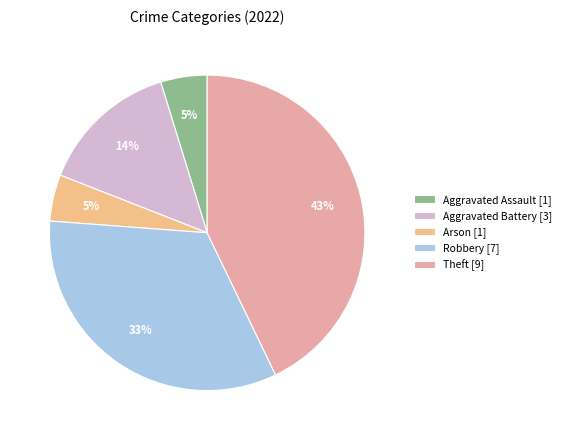

Count the number of slices in the pie.

5